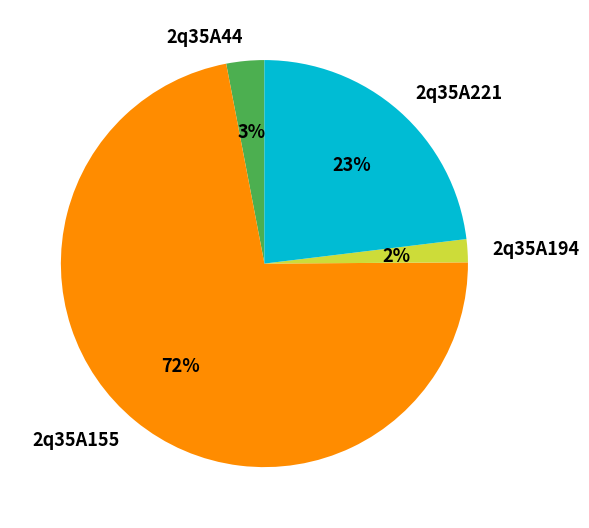

To the nearest percent, what is the difference between the 2q35A155 and 2q35A194 slice percentages?

70%